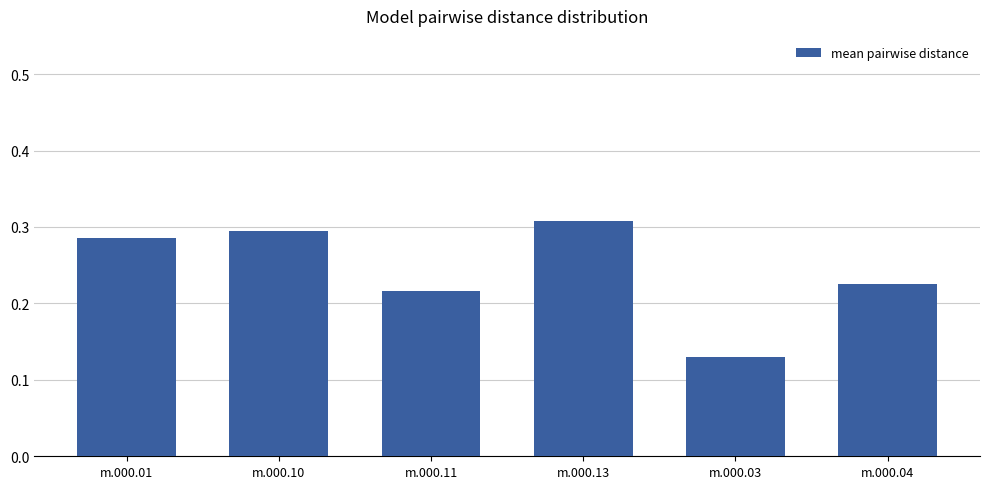

Are the bars horizontal?

No